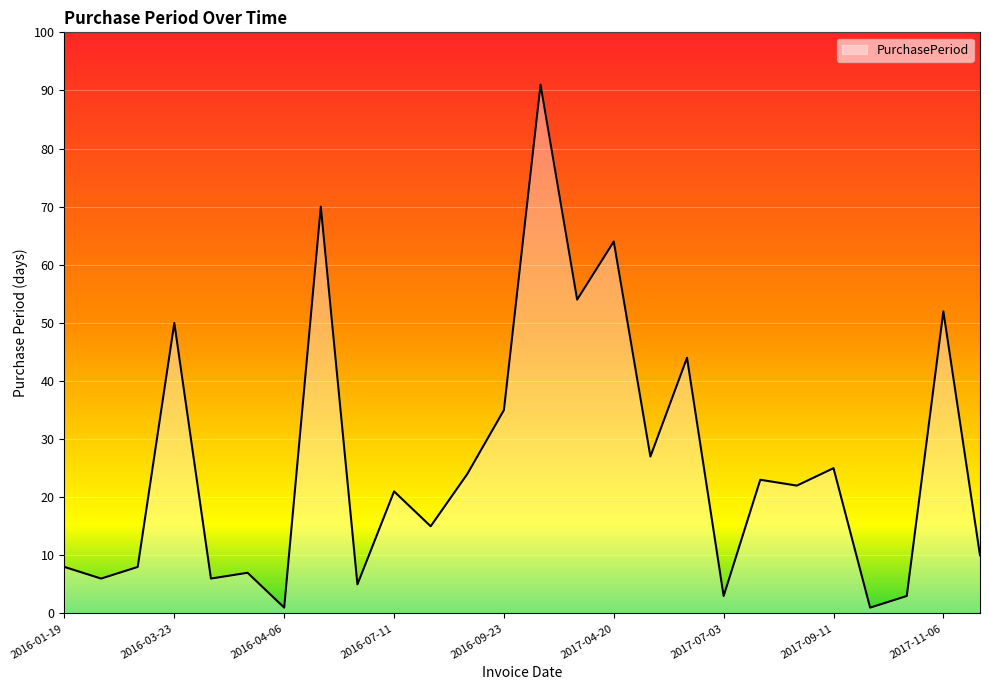

What is the average value?

26